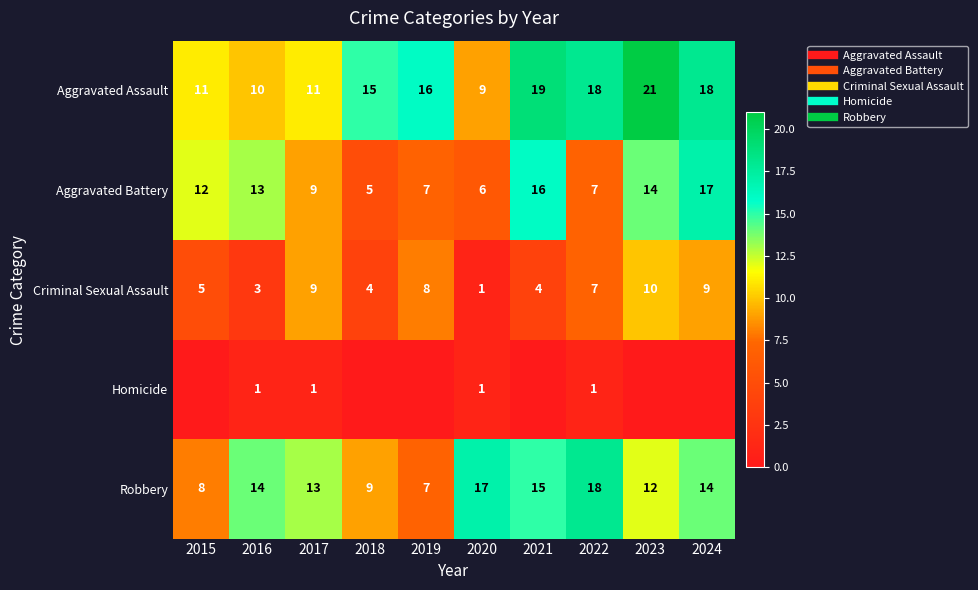

True or false: Robbery has a value of 18 at 2022.

True